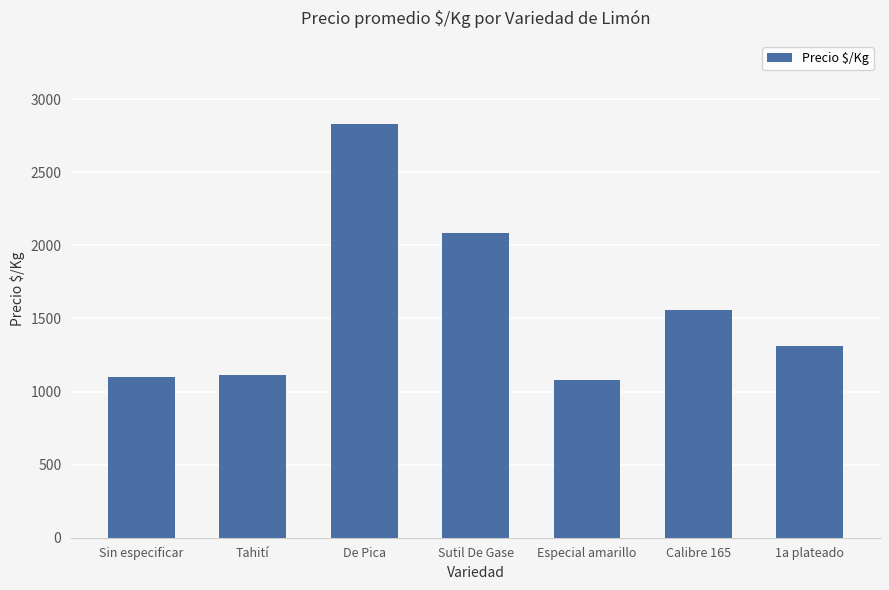

Reading left to right, list all the values displayed in this chart.

1097	1111	2833	2083	1082	1556	1311